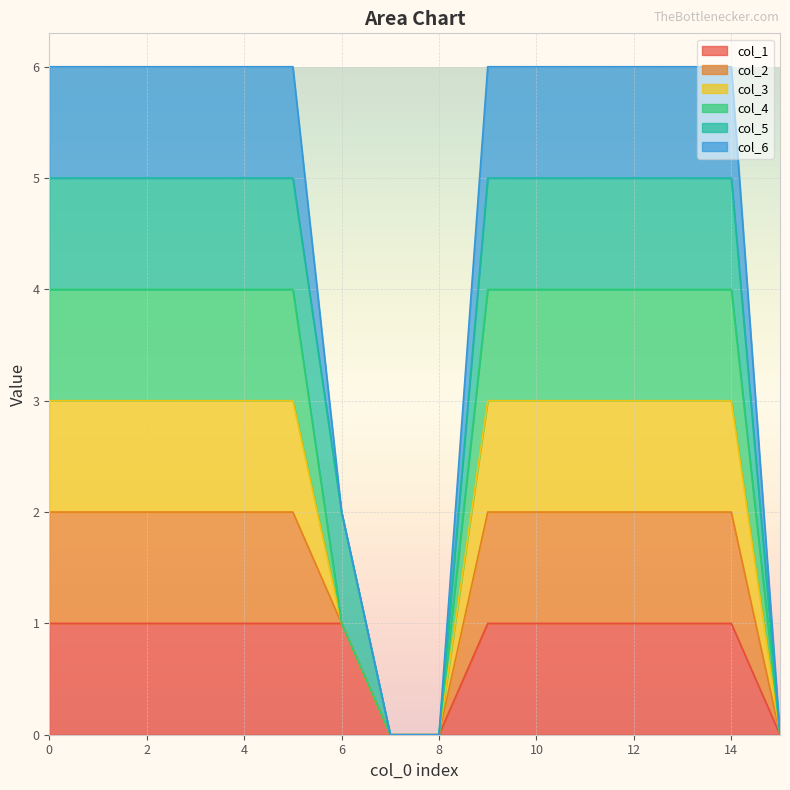

True or false: col_3 has more than 1 points higher than both neighbors.

False